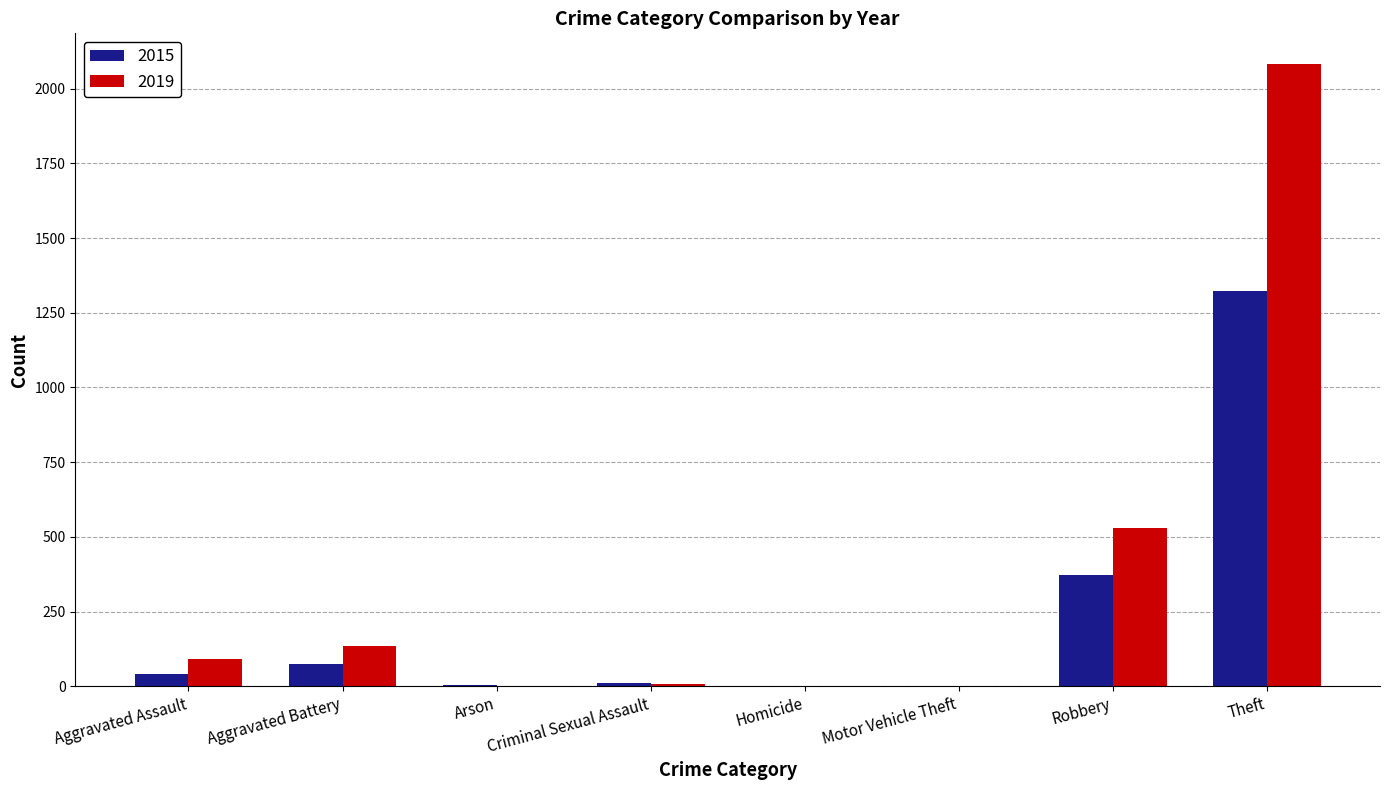

True or false: 2019 has a value of 2712 at Theft.

False